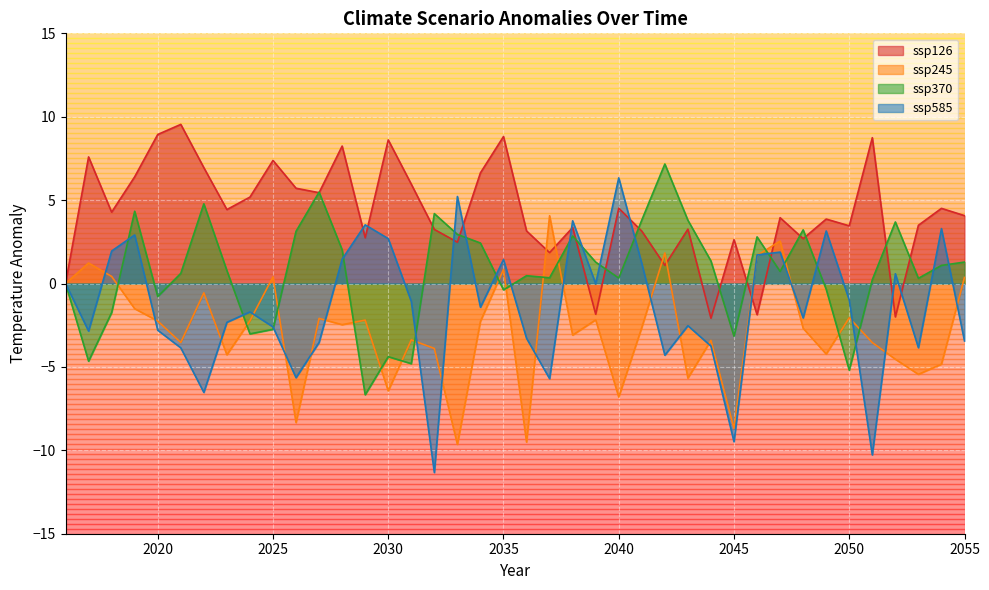

True or false: ssp245 has a value of -2.8 at 2026.

False